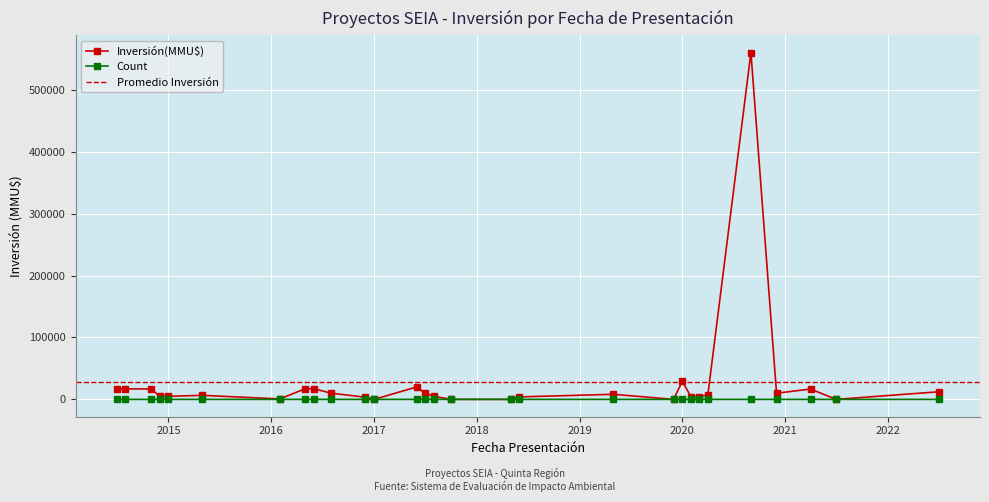

List the series in order of their overall mean, lowest first.

Count, Inversión(MMU$)